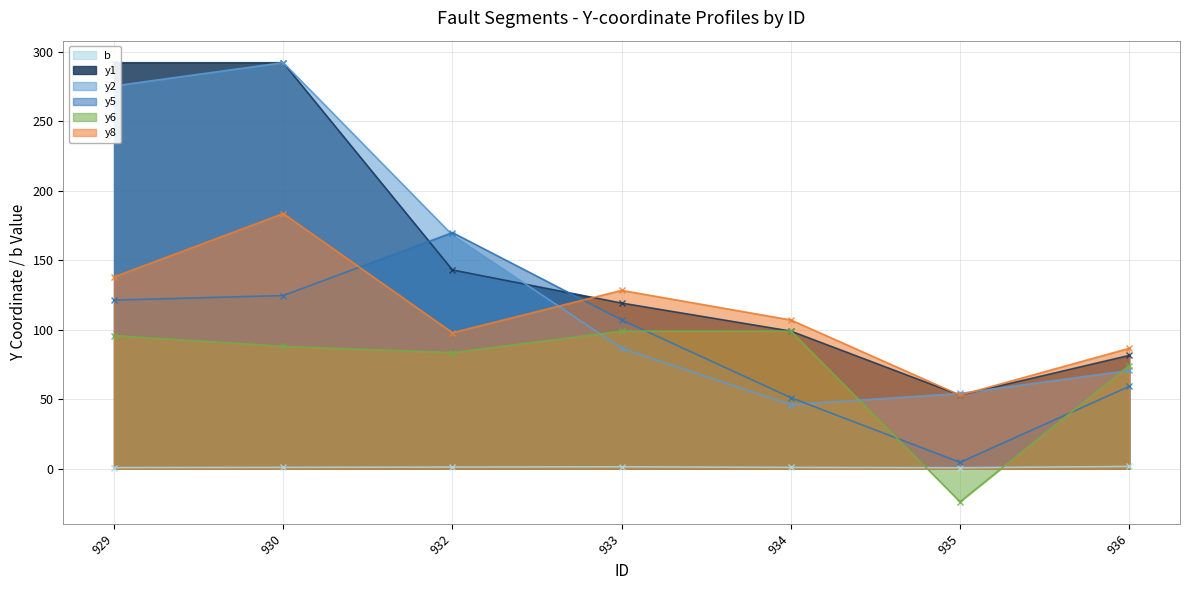

What is the difference between the y6 values at 933 and 935?

122.9